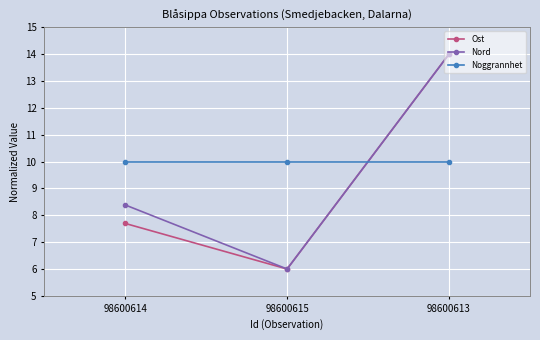

Read the Noggrannhet value at 98600613.

10.0